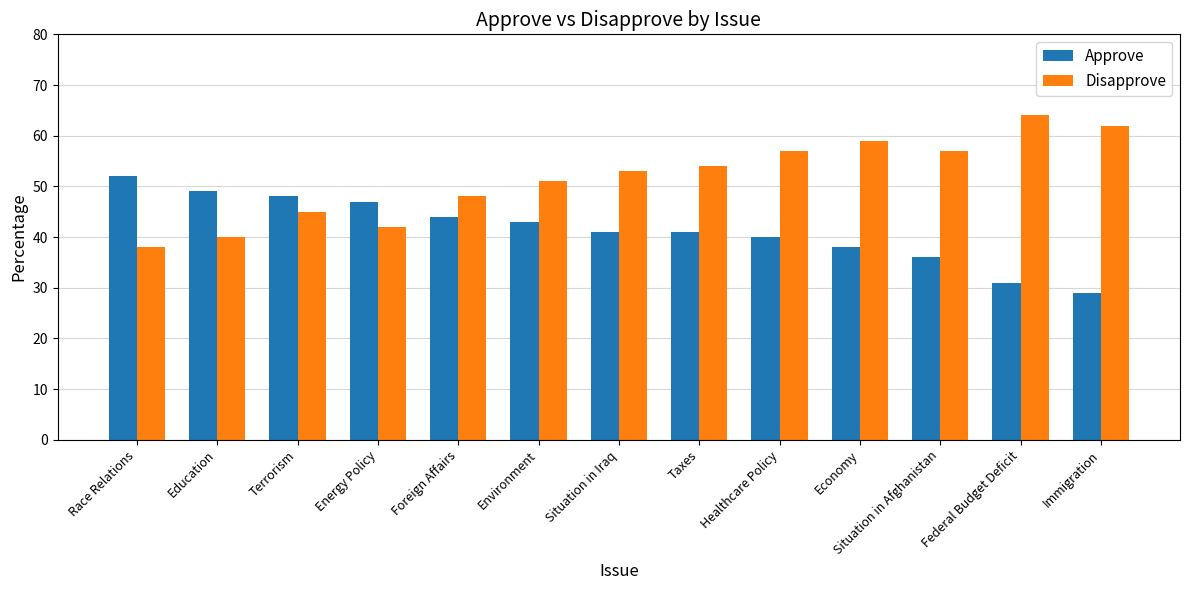

What is the label of the 2nd bar from the left?

Education